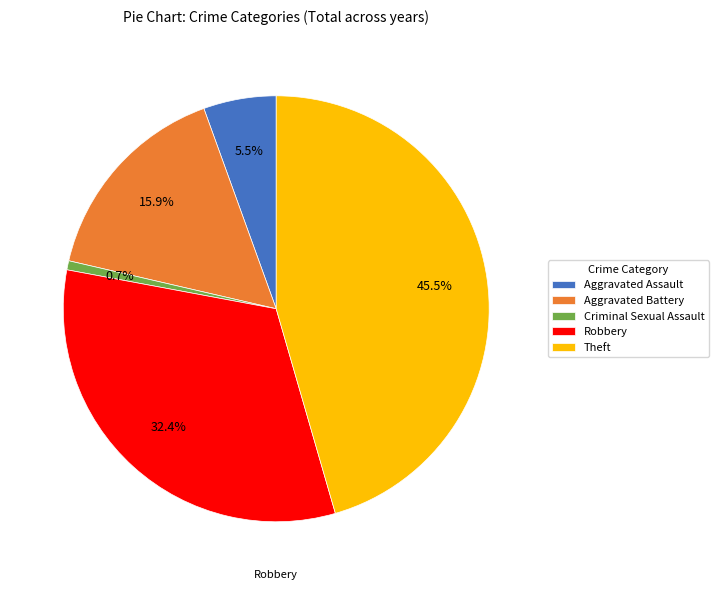

Combined, do Aggravated Battery and Criminal Sexual Assault account for over 50%?

No